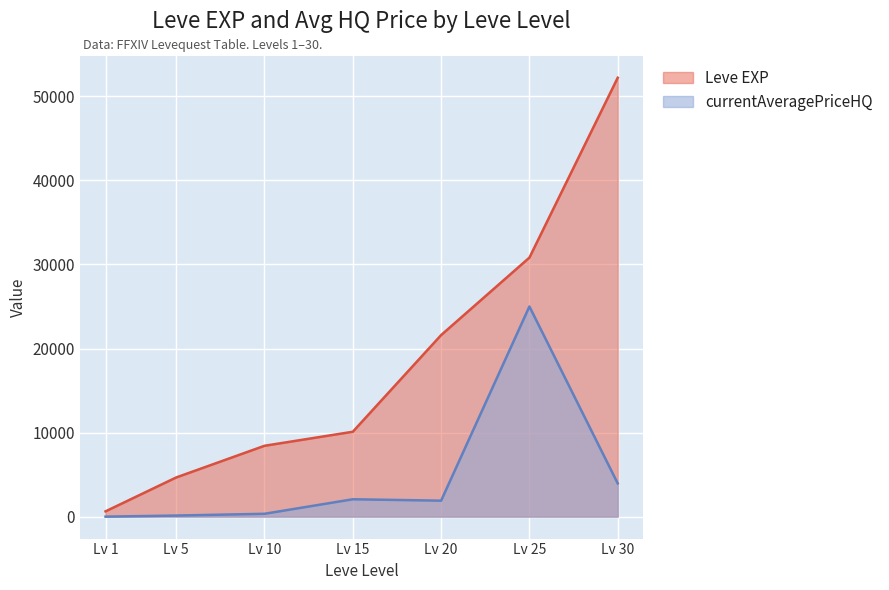

True or false: Leve EXP and currentAveragePriceHQ intersect in this chart.

False